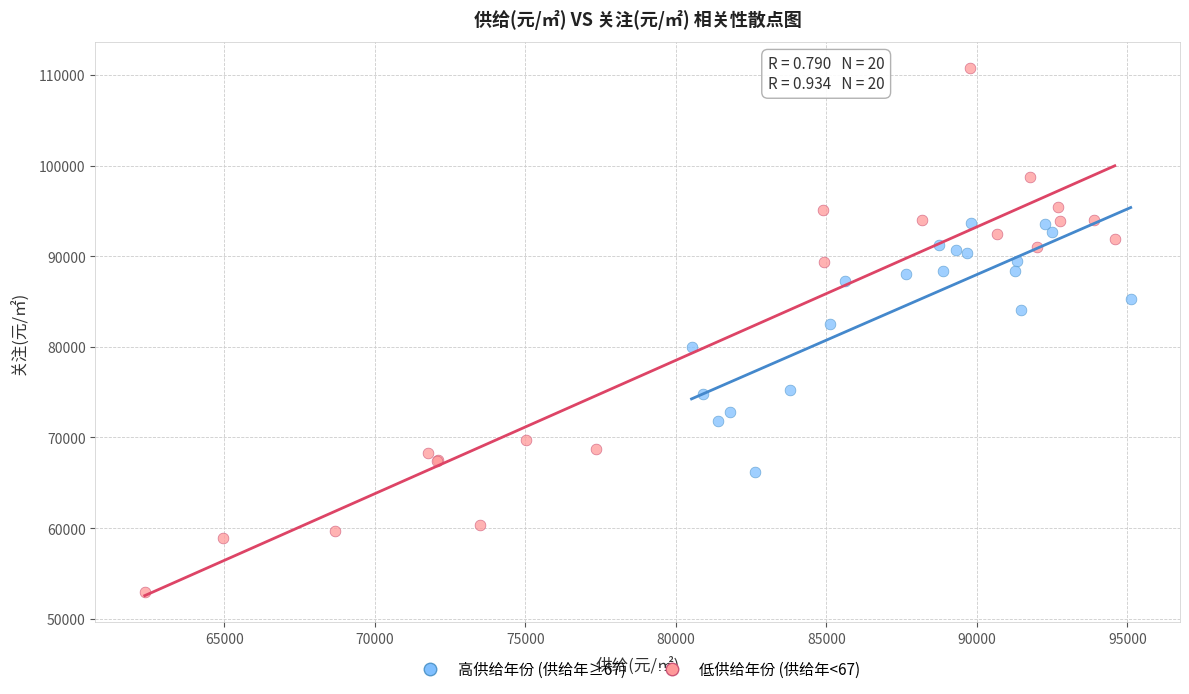

Which series has the widest spread of Y values?

低供给年份 (供给年<67)